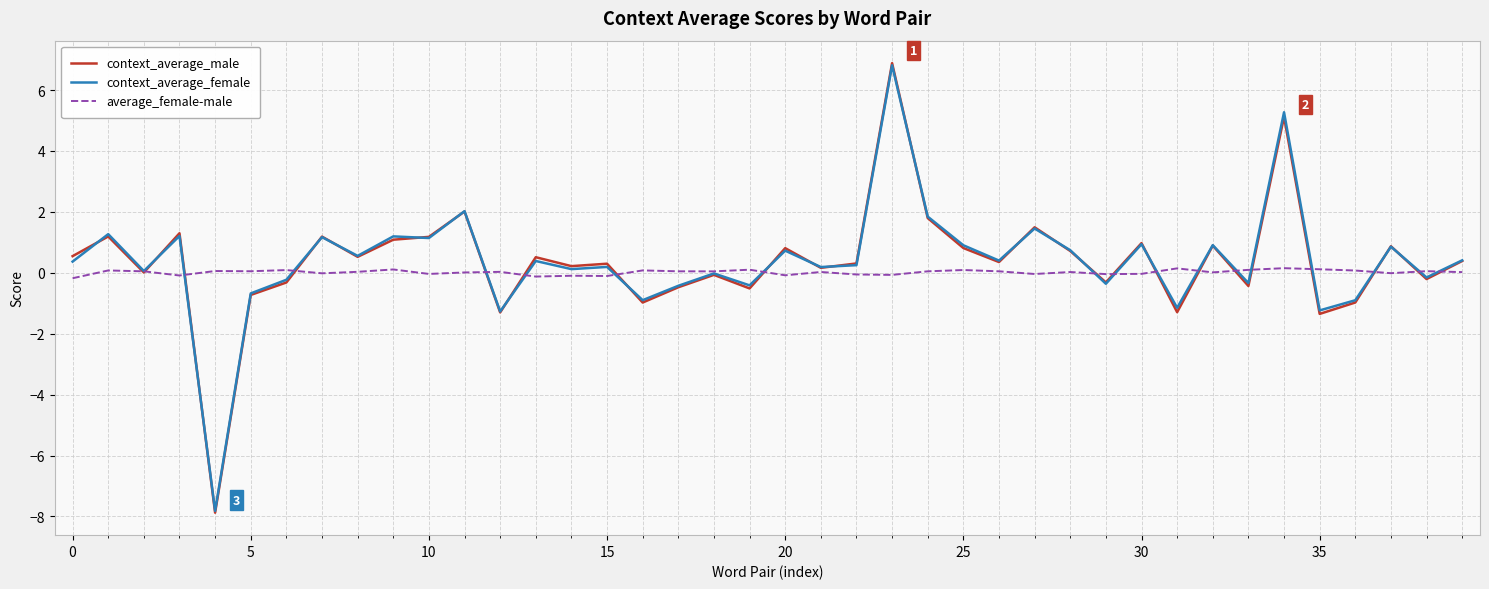

Does the chart display data point markers on the line(s)?

No